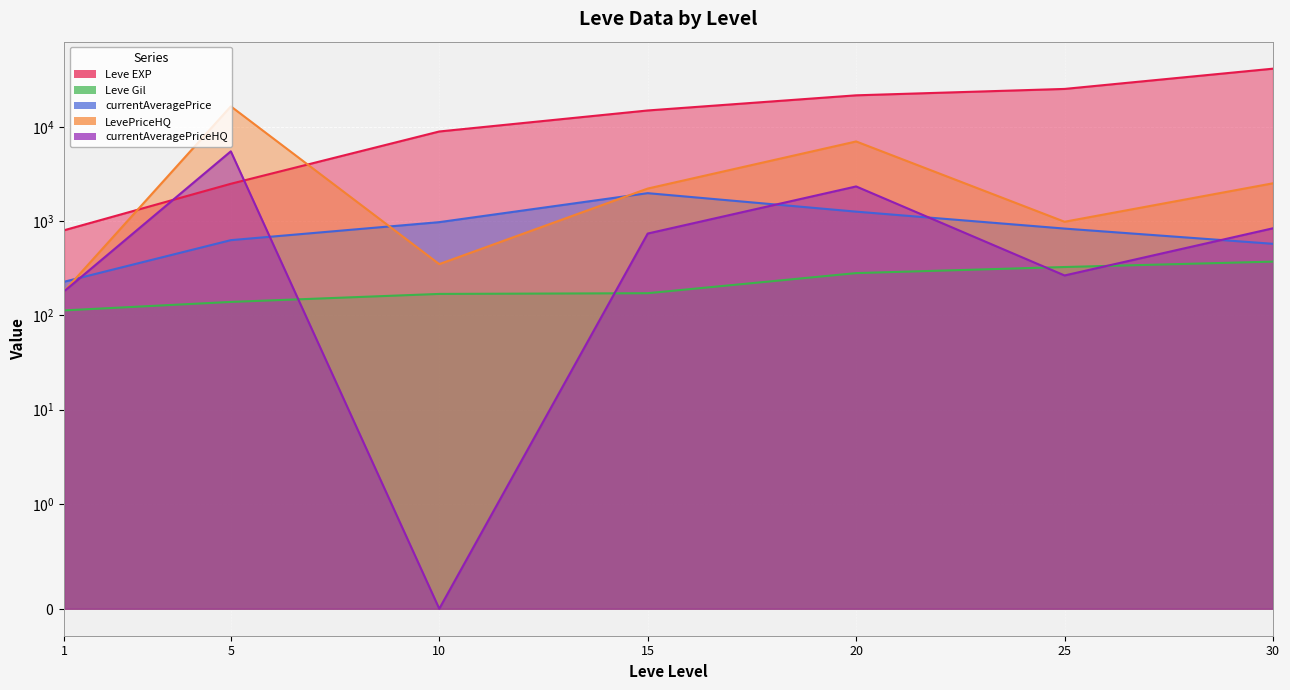

What is the value of the currentAveragePriceHQ point at the 7th from the left?

839.9